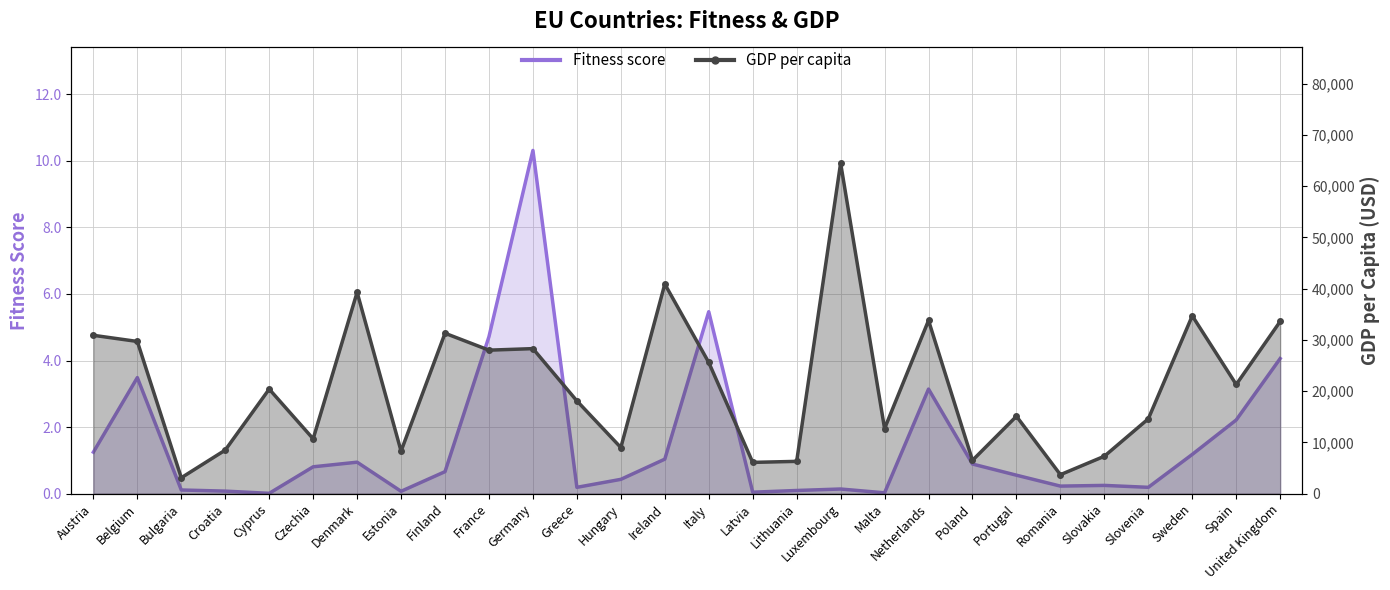

How many interior local peaks does the fitness series have?

7